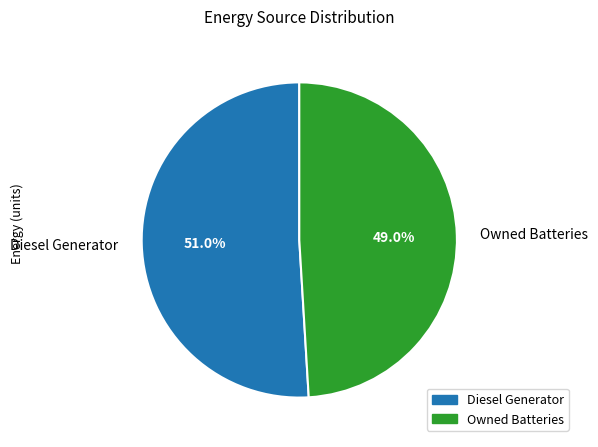

What is the ratio of the value at Owned Batteries to the value at Diesel Generator?

1.0